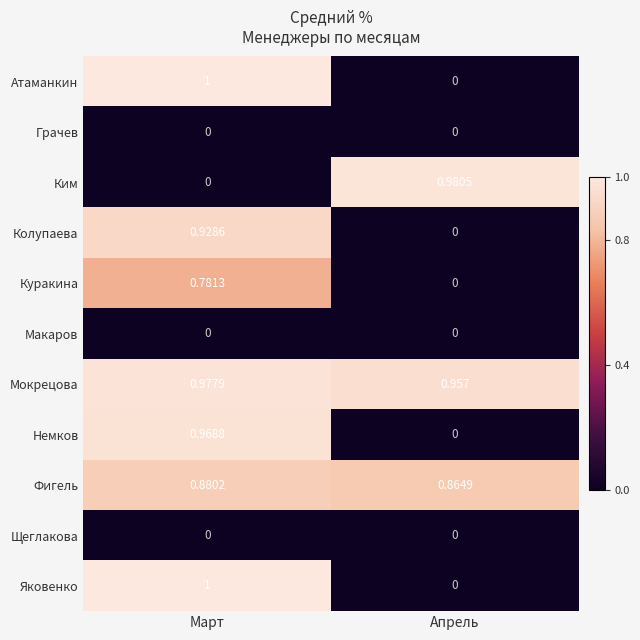

At which category is the sum across all series the highest?

Март